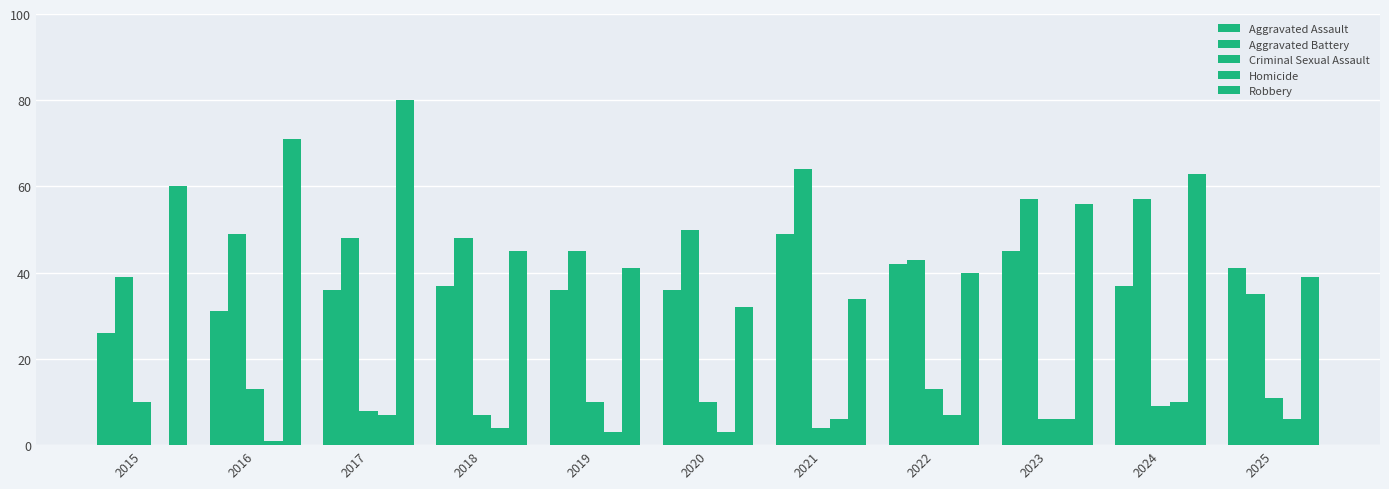

Are the bars grouped side by side (vs. stacked)?

Yes